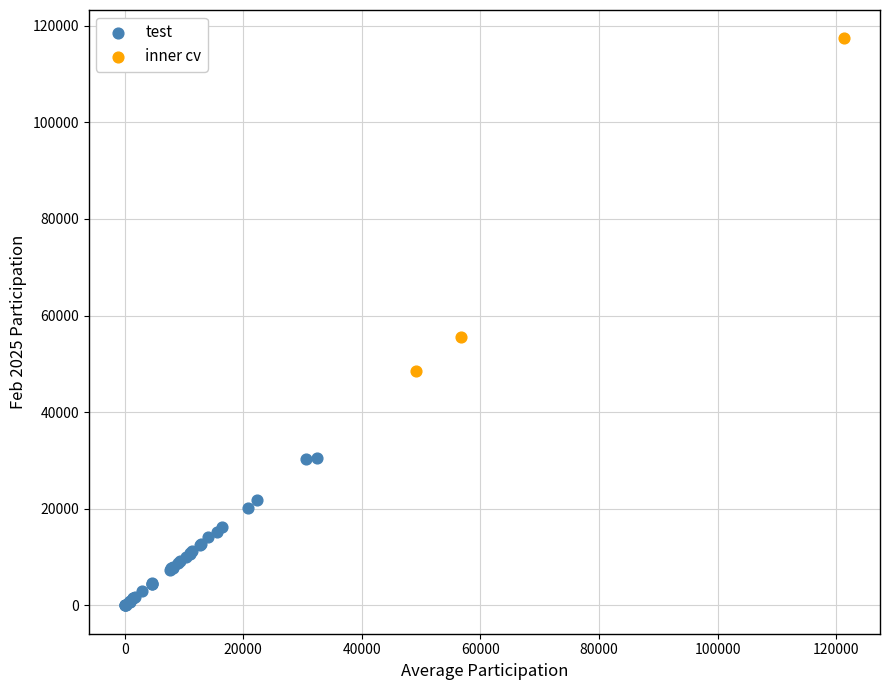

Which series reaches the minimum Y coordinate?

test